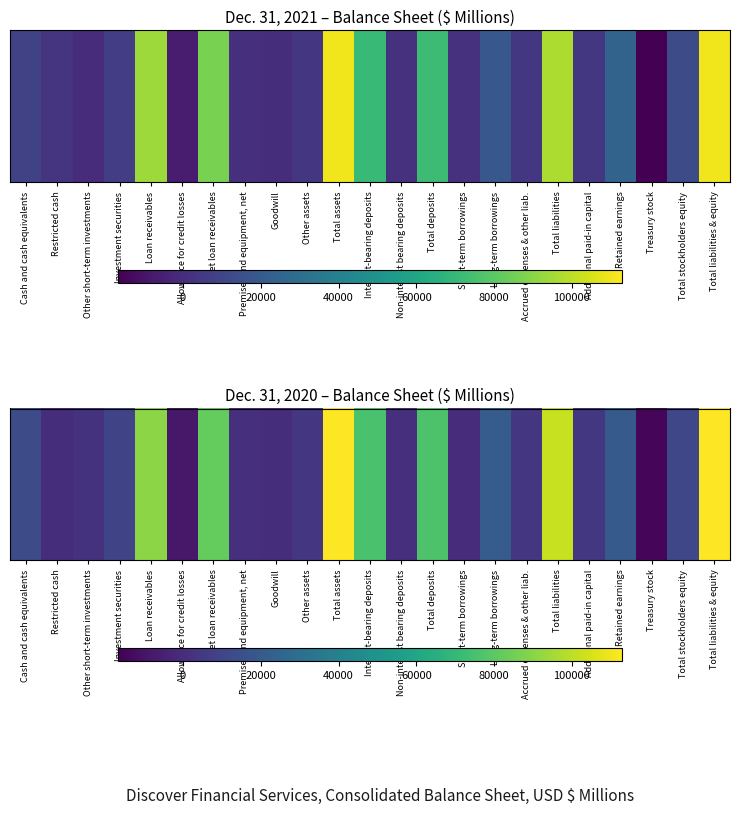

Which has a higher value, Other short-term investments or Total liabilities & equity?

Total liabilities & equity